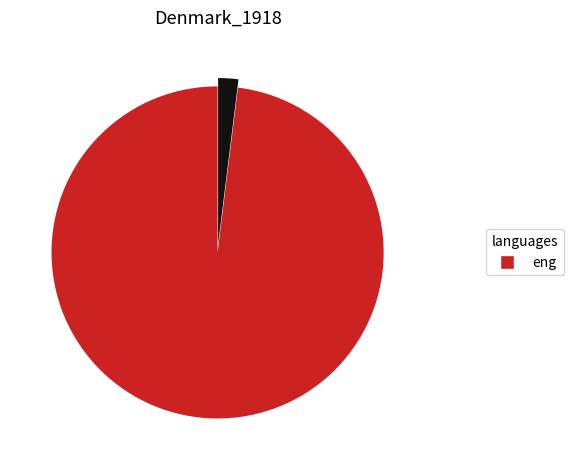

Does any single category account for the majority?

Yes